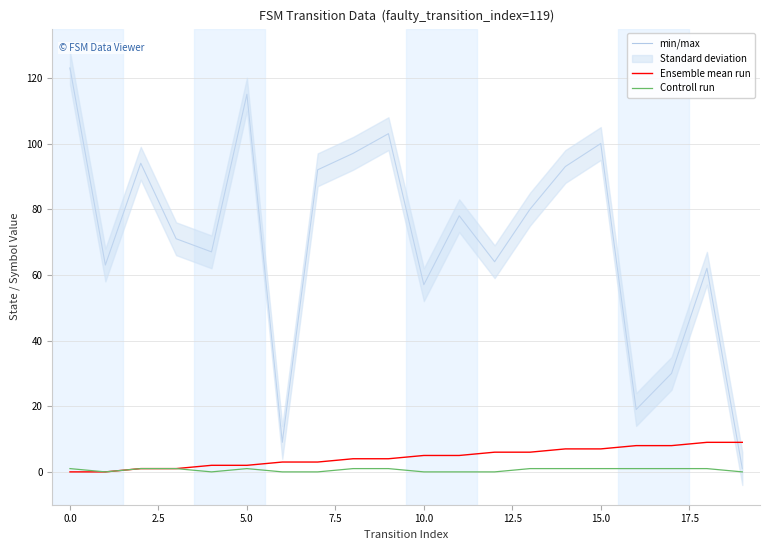

The min/max series shows 167 at 14. True or false?

False